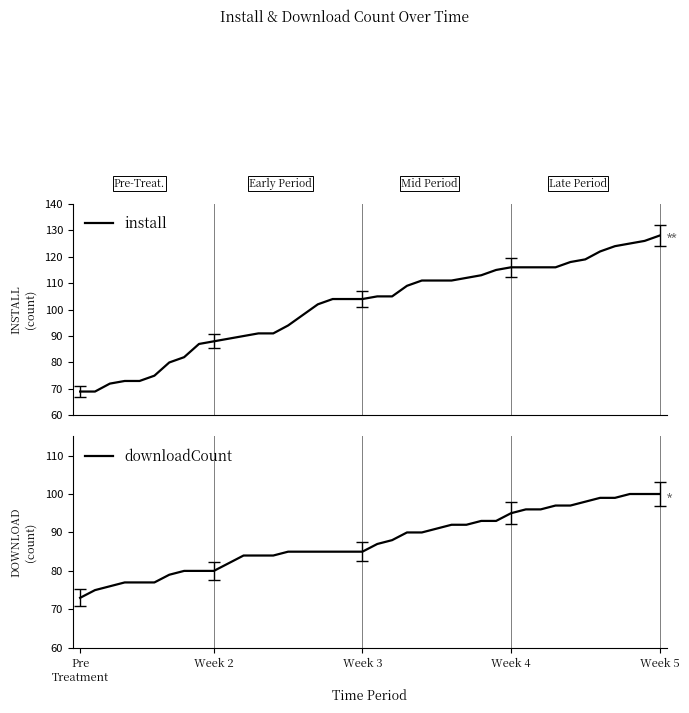

How many distinct data groups are displayed?

2